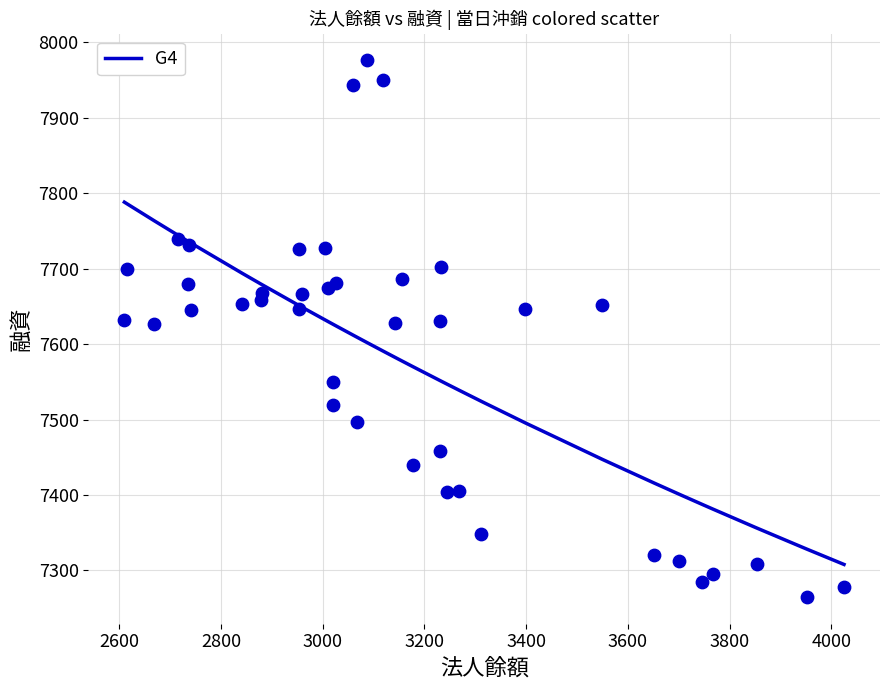

What is the range of X values (max minus min)?

1415